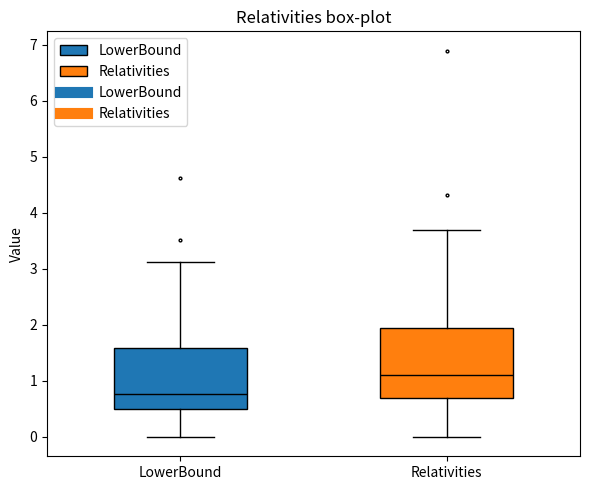

Reading left to right, read every box against the y-axis: the position of its median line, the range the box covers, and the ends of its whiskers. The values are not printed on the chart, so give them approximately, as read against the axis.

LowerBound: median 0.8, box 0.5 to 1.6, whiskers 0.0 to 3.1
Relativities: median 1.1, box 0.7 to 1.9, whiskers 0.0 to 3.7